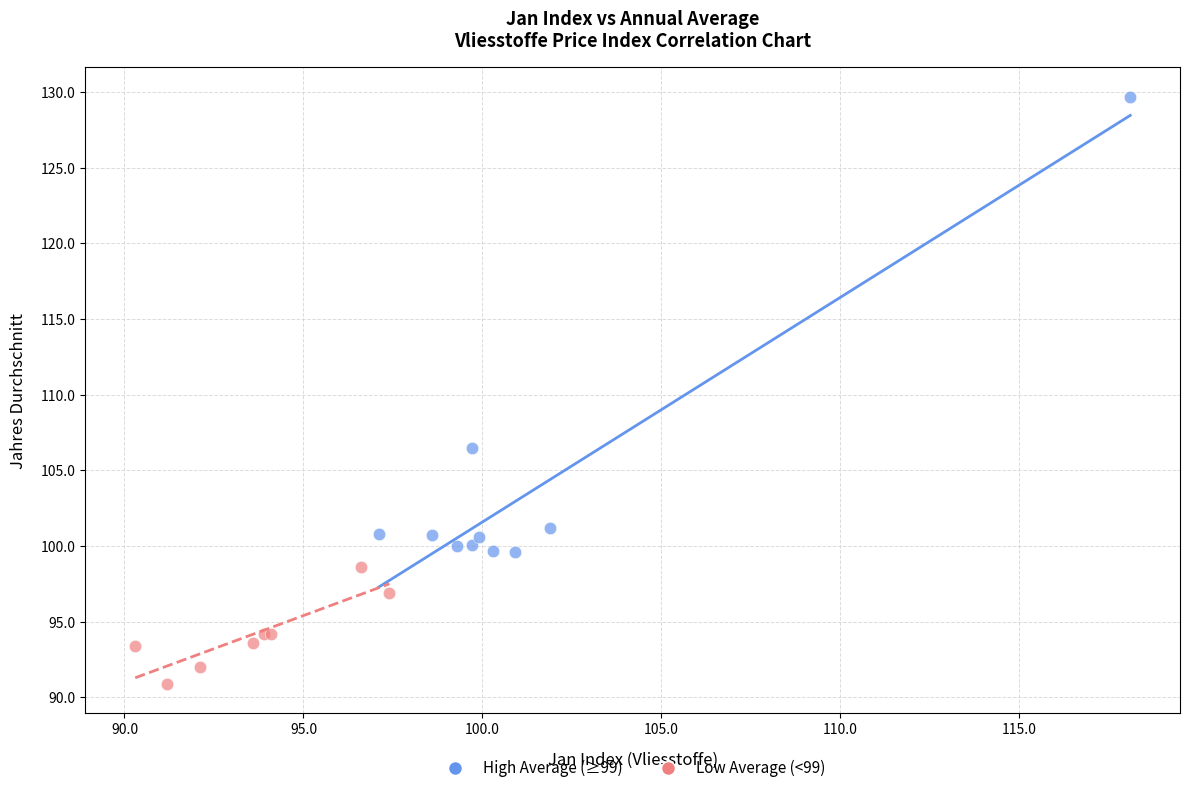

Which series has the largest Y range (max minus min)?

High Average (≥99)